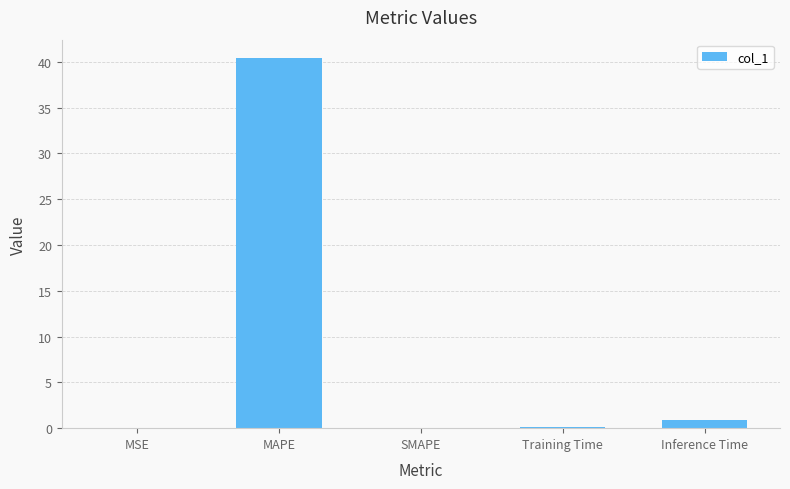

The value at Training Time is 0.2. True or false?

True